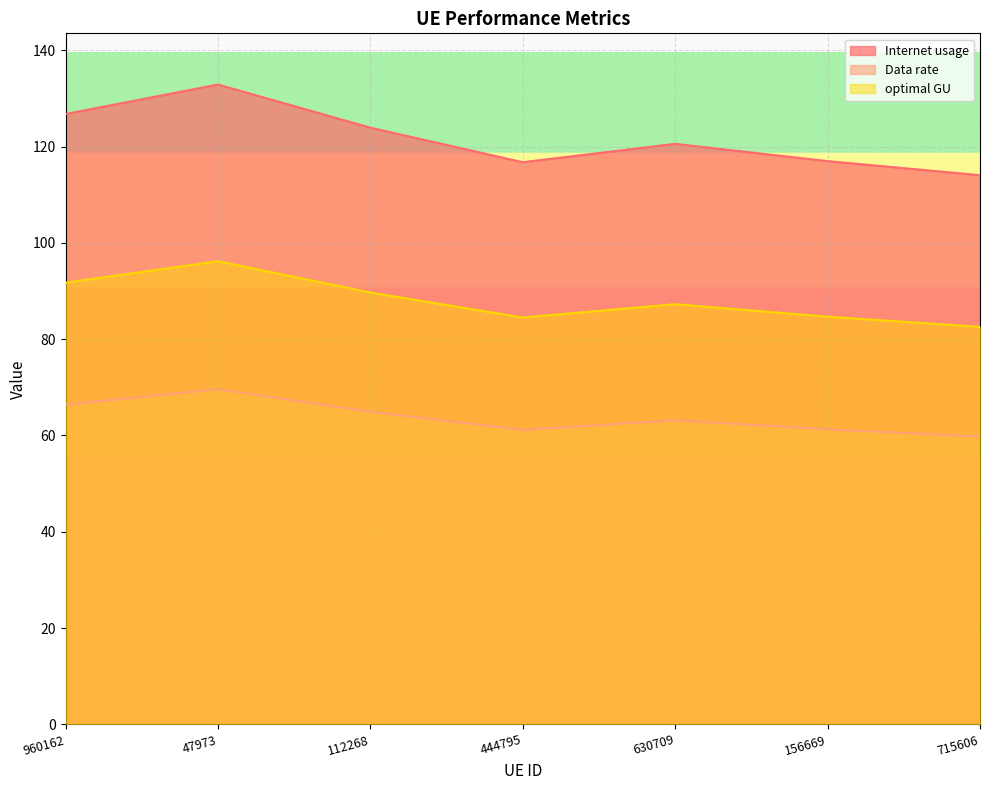

The Data rate series shows 51.8 at 715606. True or false?

False